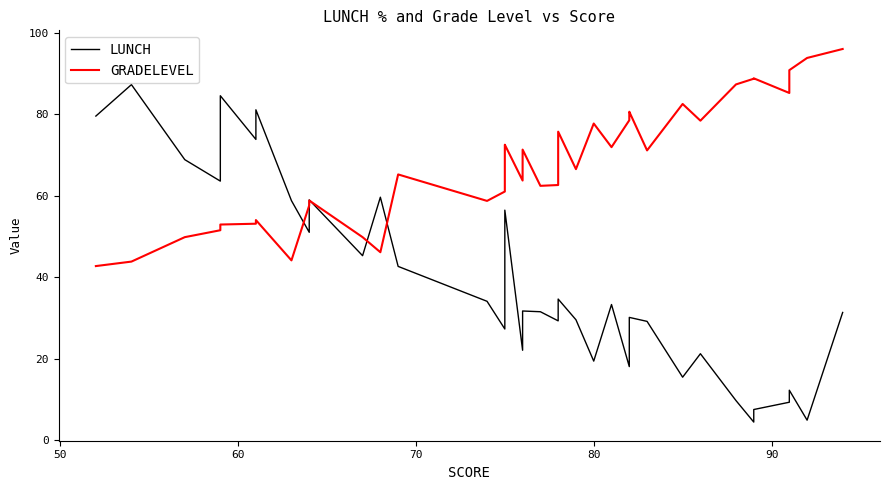

What are all the series names shown in the legend?

LUNCH, GRADELEVEL